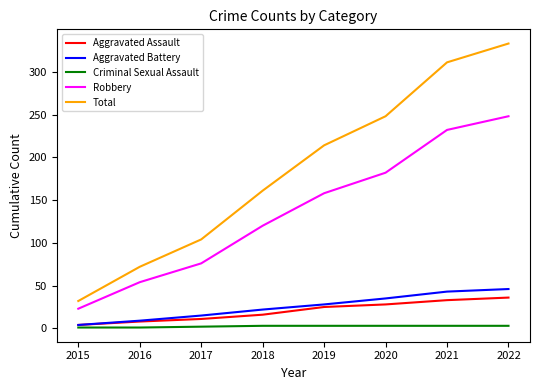

The Total series shows 32 at 2015. True or false?

True